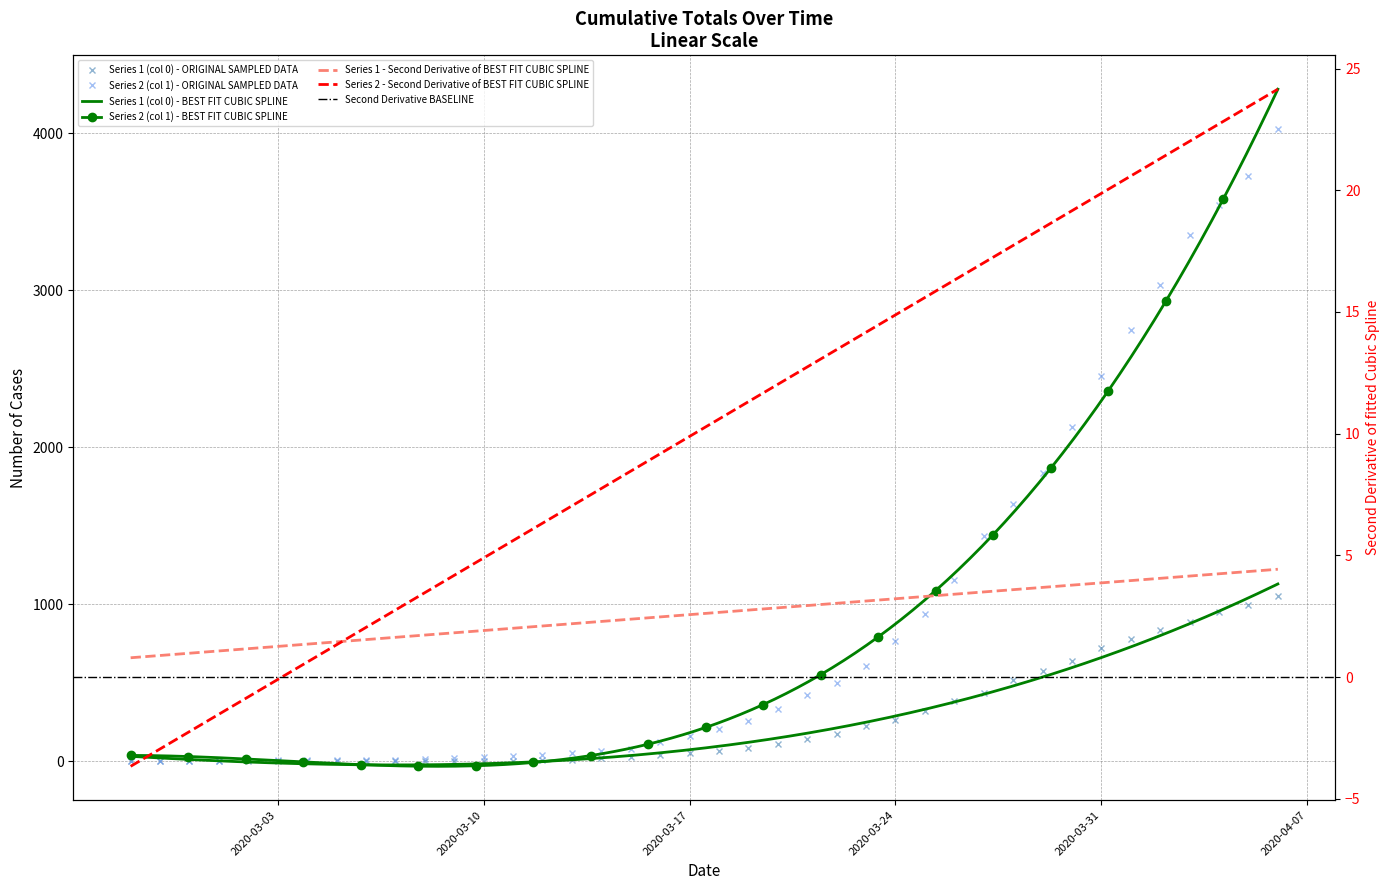

Reading right to left, extract all data points from this chart.

Series 1 (col 0): 1054	996	950	890	839	781	720	639	578	517	435	384	319	263	225	175	140	108	82	65	51	37	28	20	11	6	4	2	2	2	1	0	0	0	0	0	0	0	0	0
Series 2 (col 1): 4028	3731	3542	3351	3035	2747	2457	2131	1838	1636	1435	1155	938	768	607	501	424	335	258	204	159	121	77	63	50	40	33	27	20	14	10	9	9	8	6	5	4	4	4	3